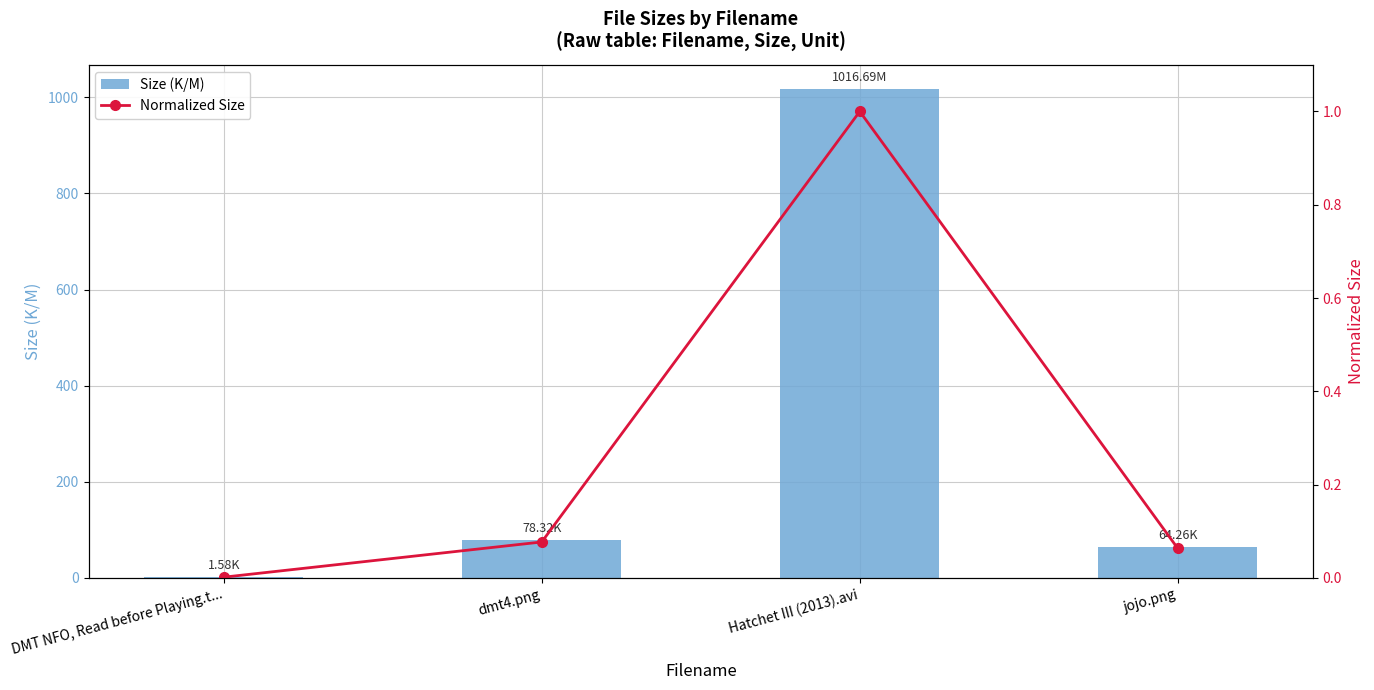

Reading right to left, list all the values displayed in this chart.

Size (K/M): jojo.png=64.3	Hatchet III (2013).avi=1016.7	dmt4.png=78.3	DMT NFO, Read before Playing.t...=1.6
Normalized Size: jojo.png=0.1	Hatchet III (2013).avi=1.0	dmt4.png=0.1	DMT NFO, Read before Playing.t...=0.0